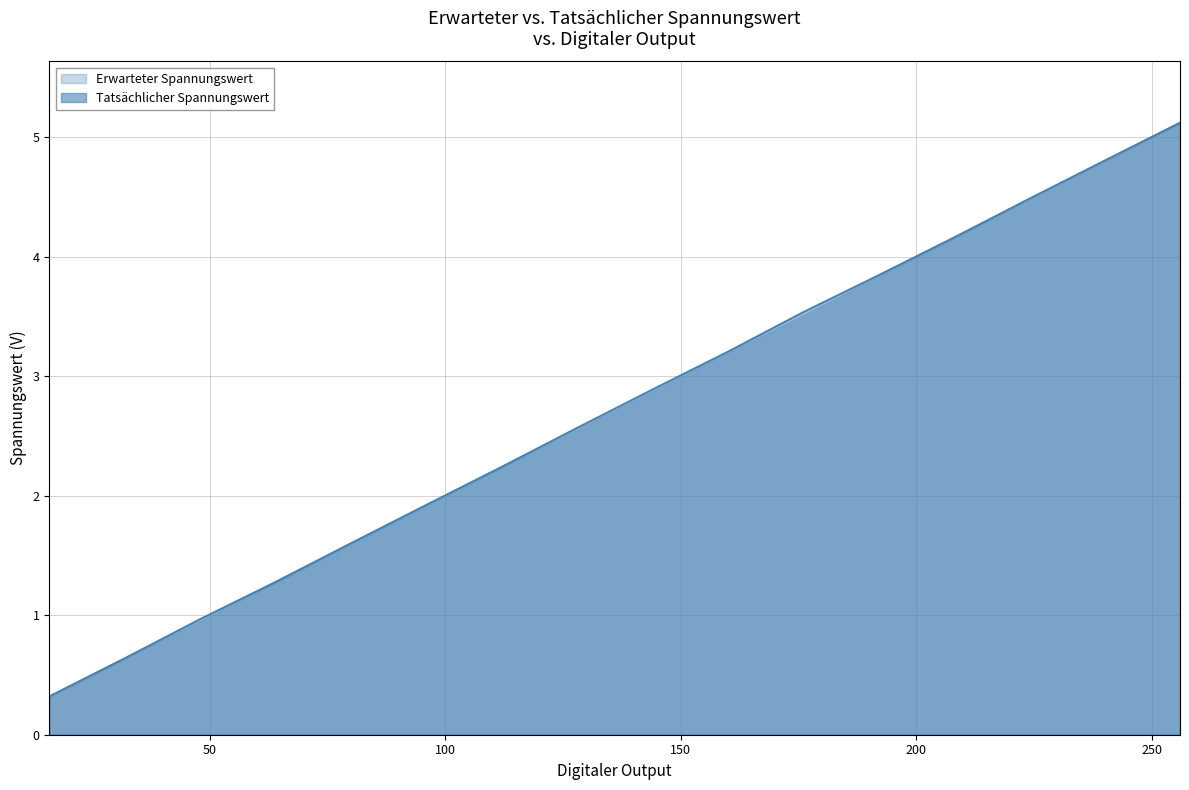

What is the difference between the second highest and second lowest values in the Erwarteter Spannungswert series?

4.2